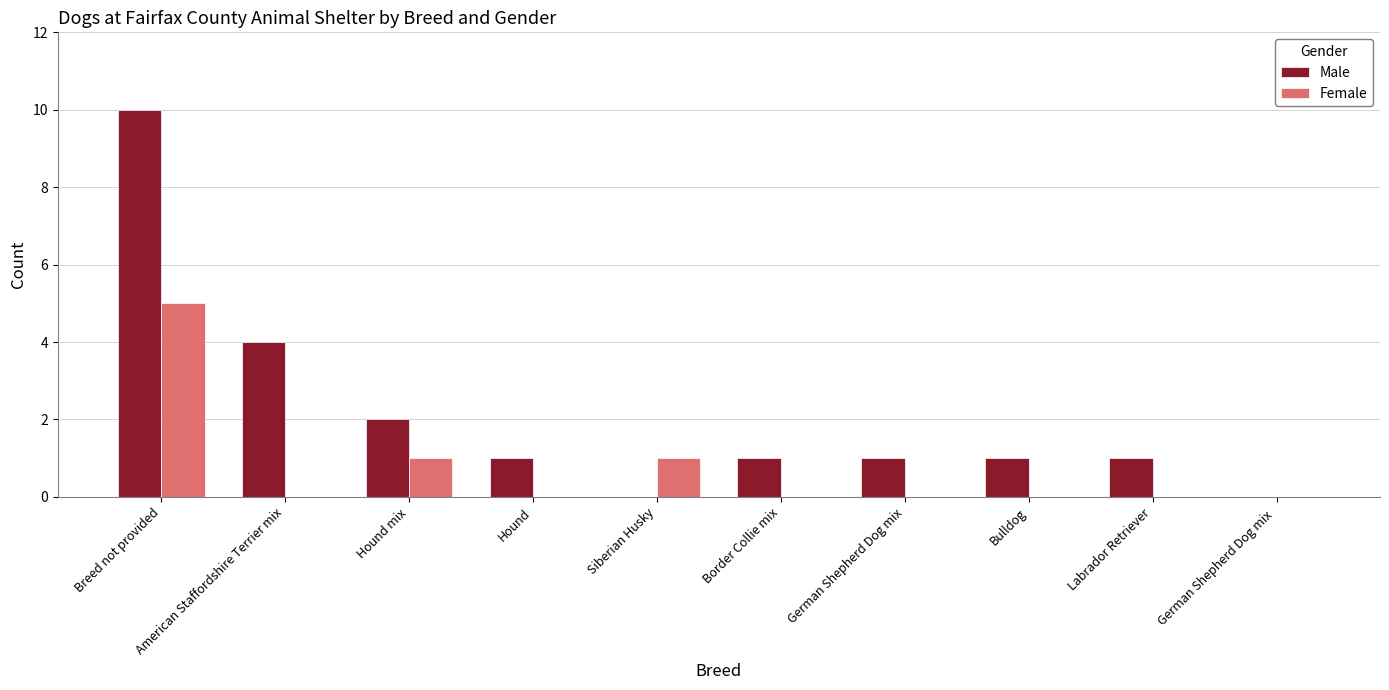

True or false: Male has a value of 10 at Breed not provided.

True